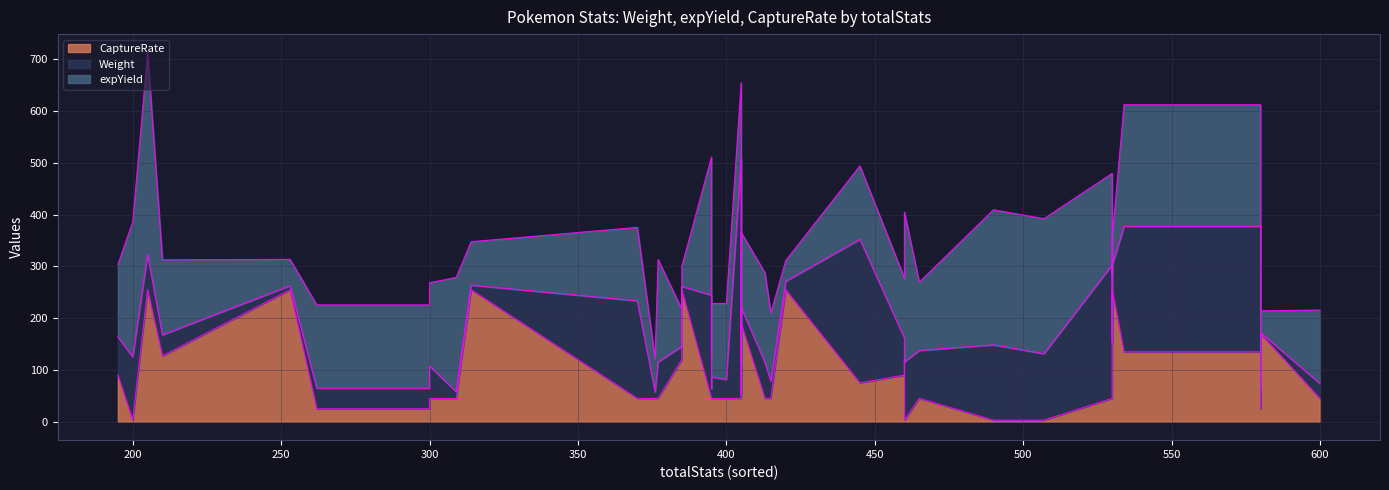

How many intersections are there between expYield and CaptureRate?

14